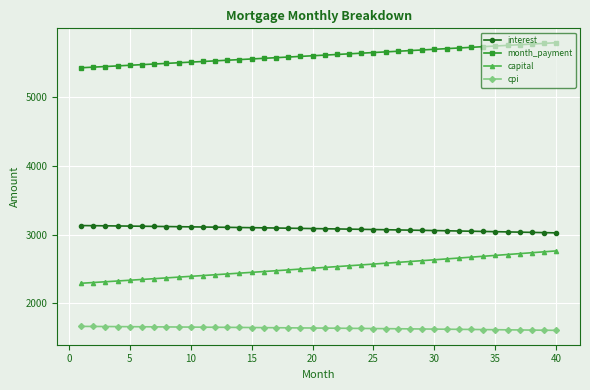

What is the value of the interest point at the 6th from the left?

3120.0